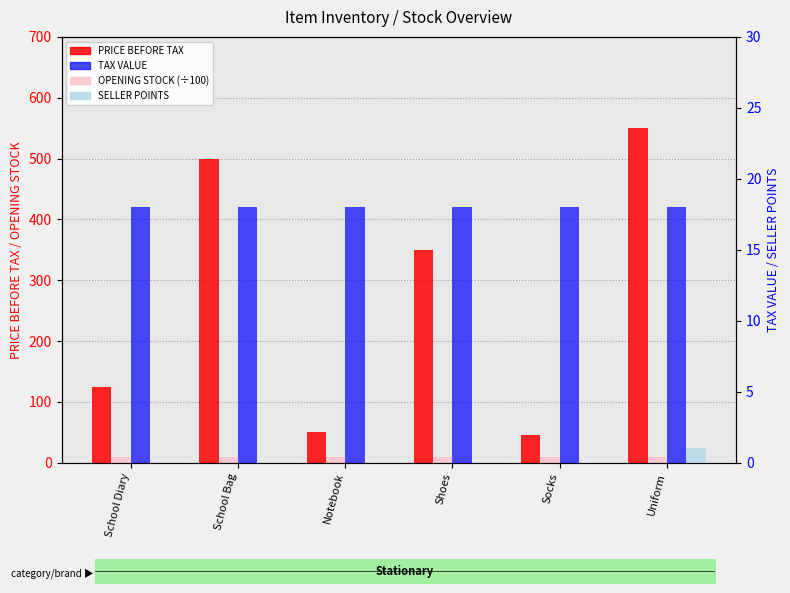

Read the OPENING STOCK (÷100) value at Notebook.

10.0